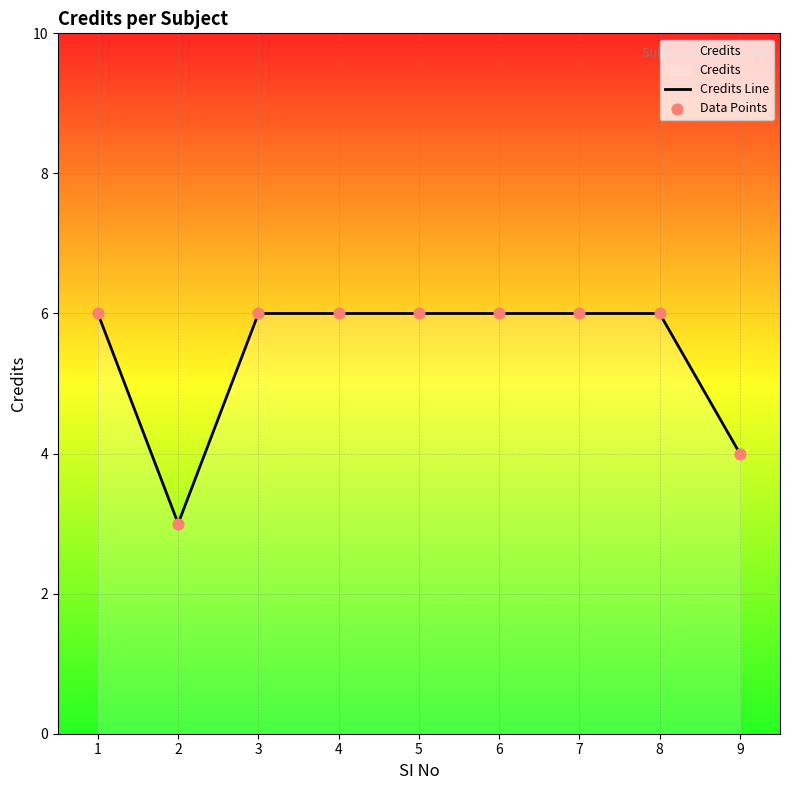

Which series reaches the minimum Y coordinate?

Credits Line